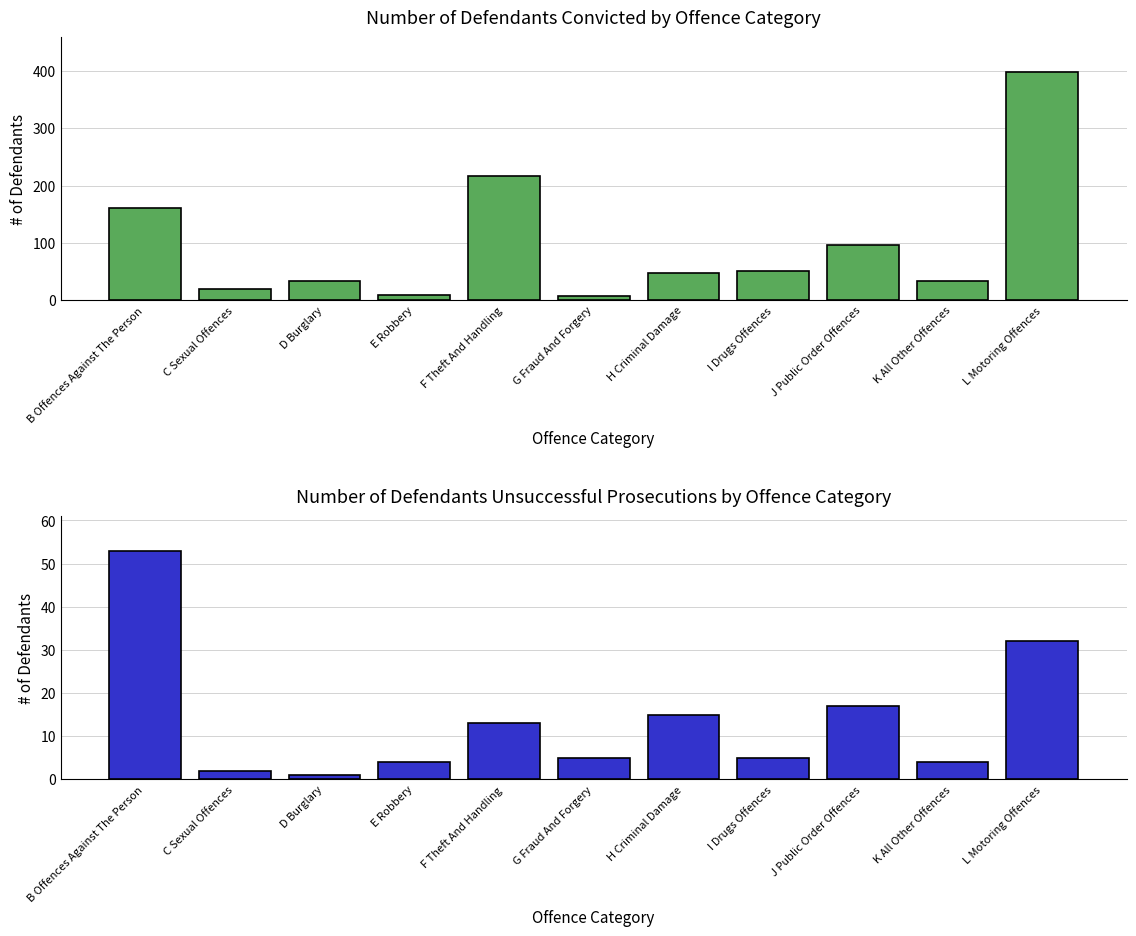

What position from the right is C Sexual Offences?

10